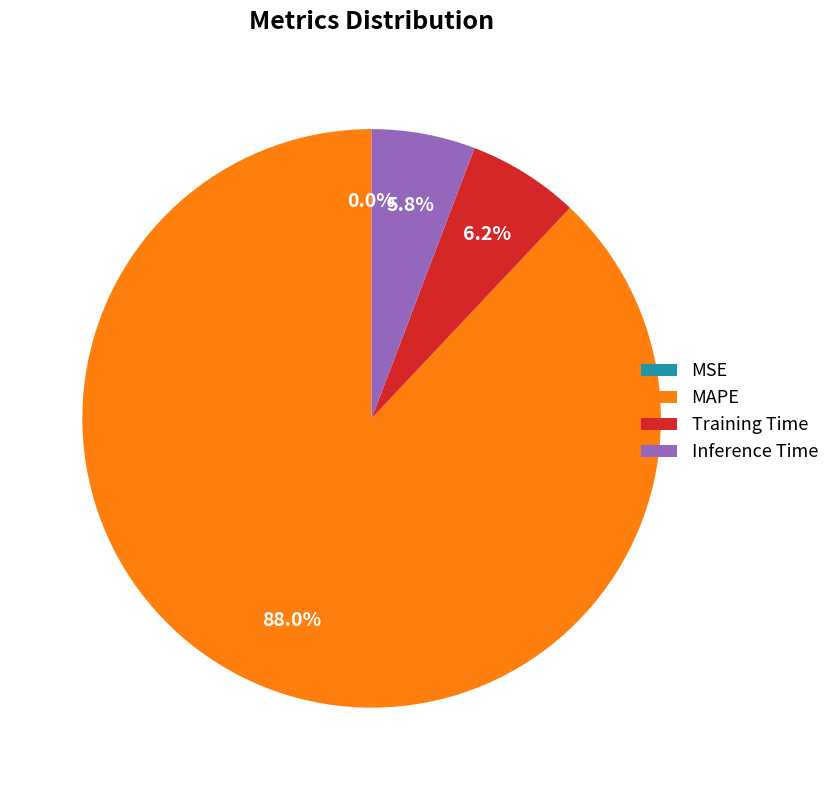

What portion of the pie excludes Training Time?

93.8%